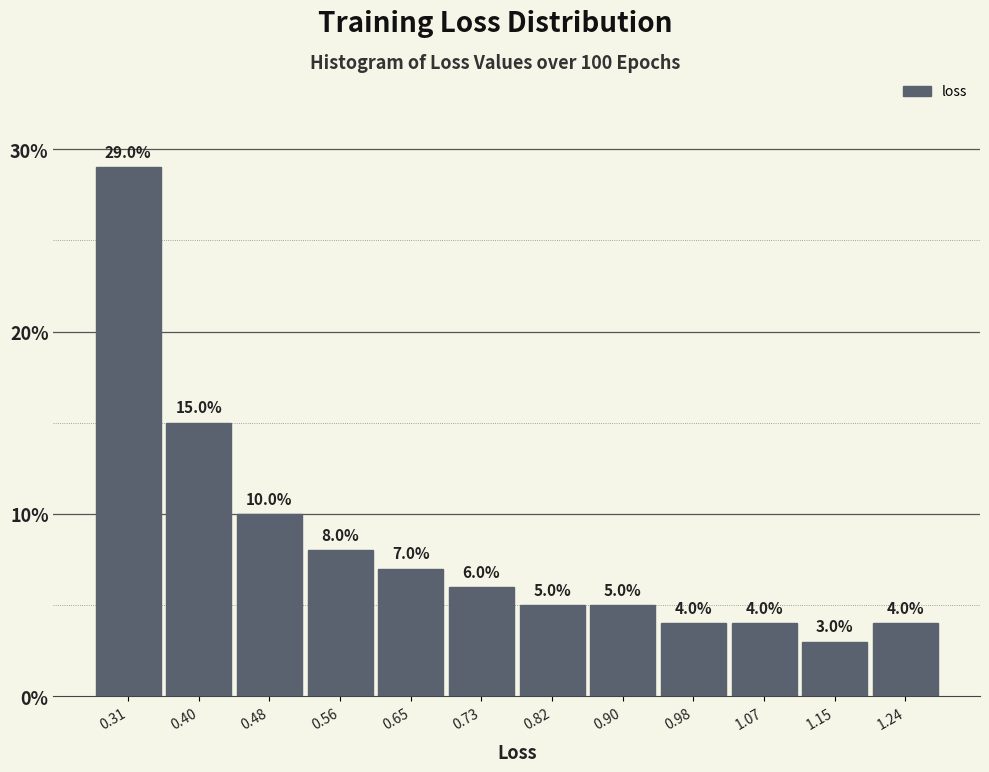

How tall is the bar that spans 0.69 to 0.77 on the x-axis? The bar edges are not printed on the chart, so give them approximately, as read against the axis.

6.0